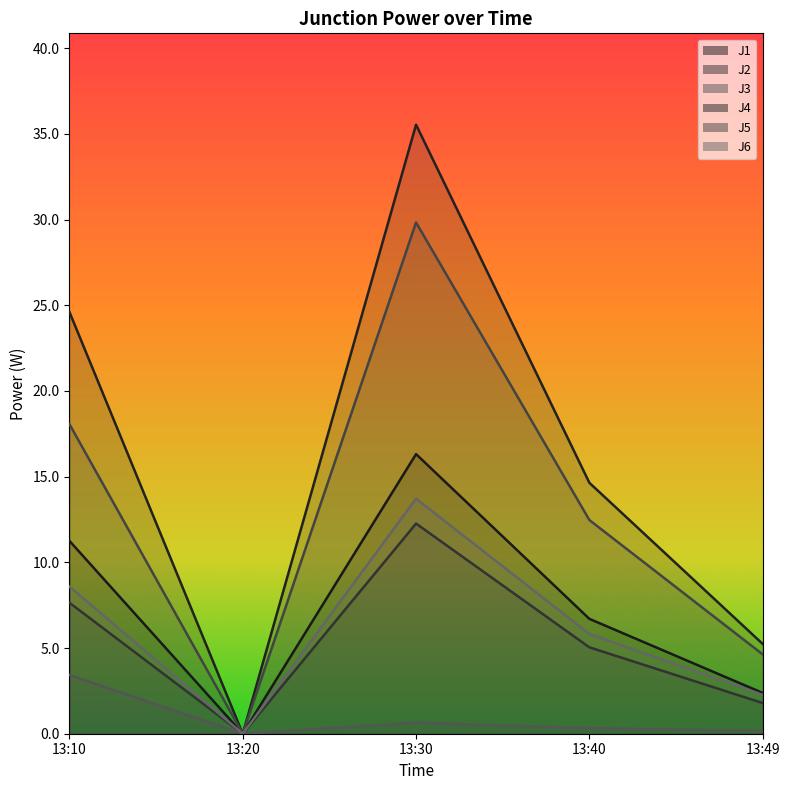

Between 13:49 and 13:10, which is larger?

13:10